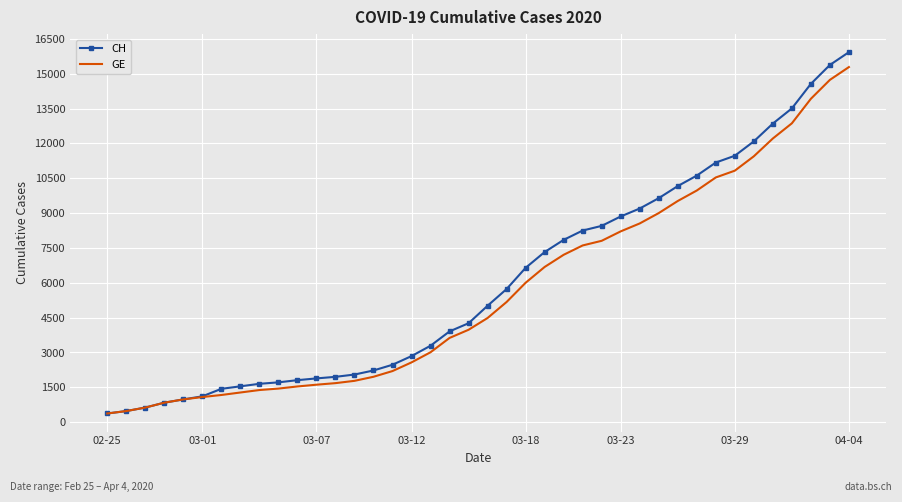

What is the maximum value shown in the chart?

15926